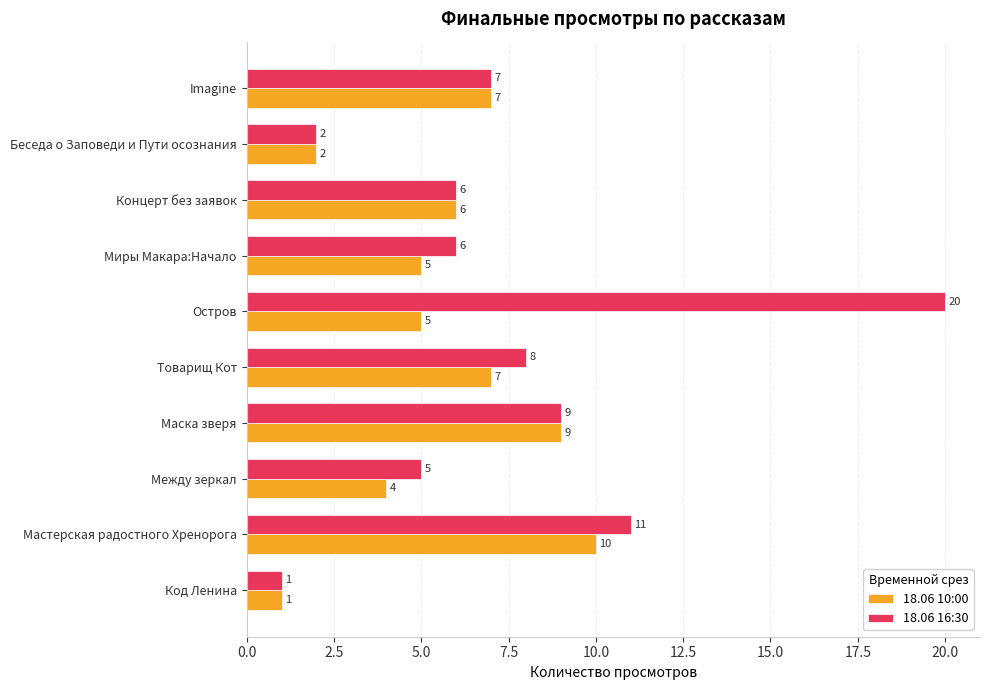

What is the sum of all 18.06 10:00 values?

56